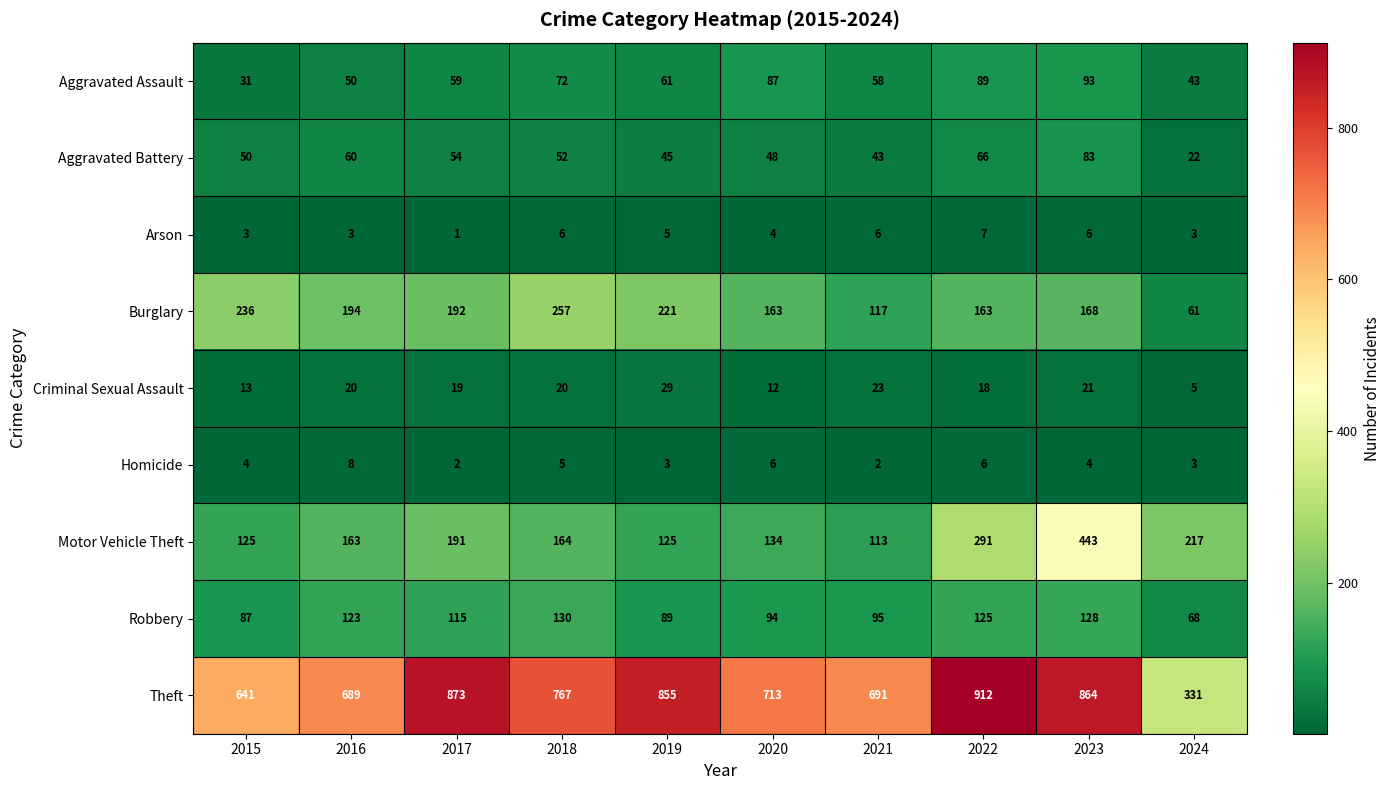

What value does the Theft series have at 2019, to the nearest 50?

850